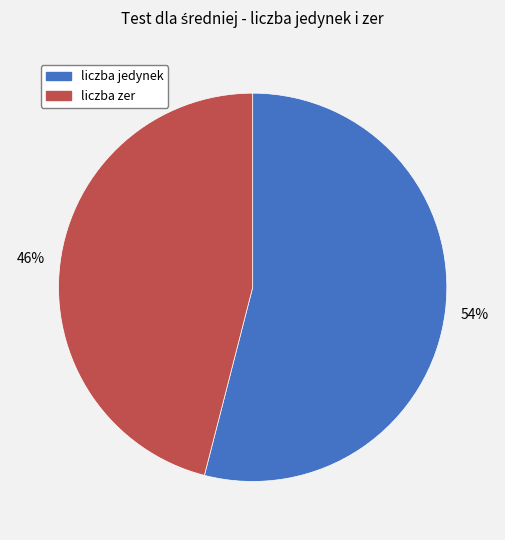

Is it true that liczba jedynek is 47% of the pie?

False